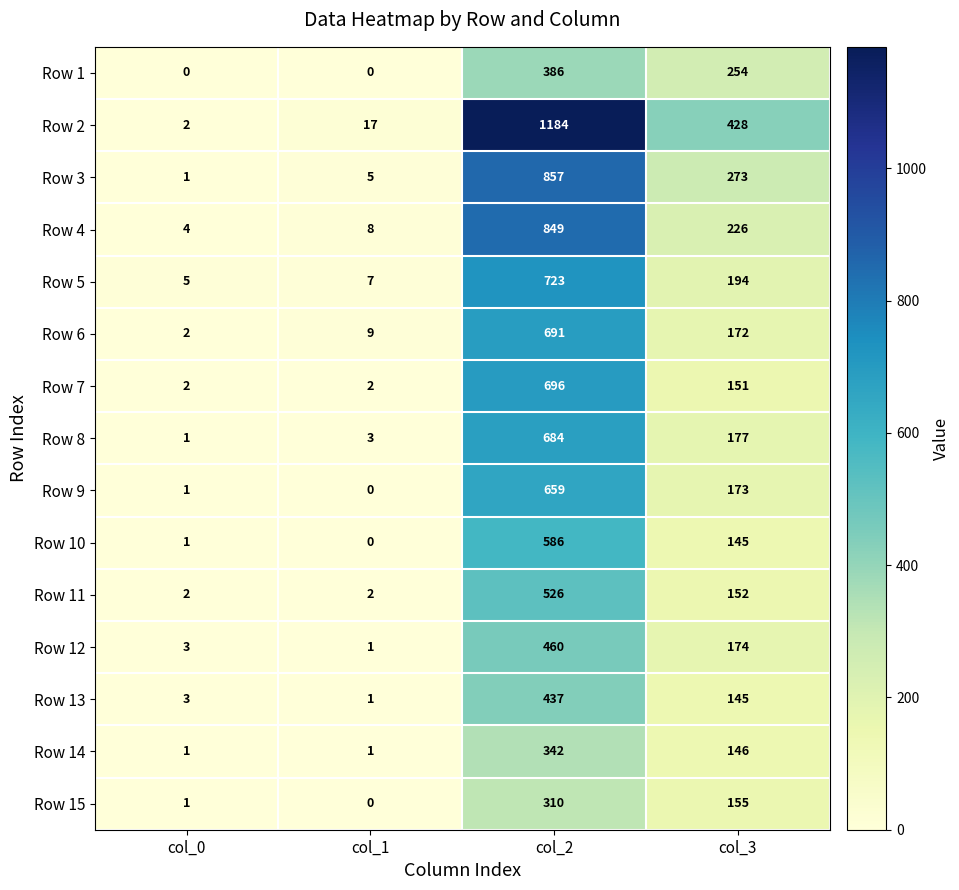

Which category has the highest value in the Row 2 series?

col_2